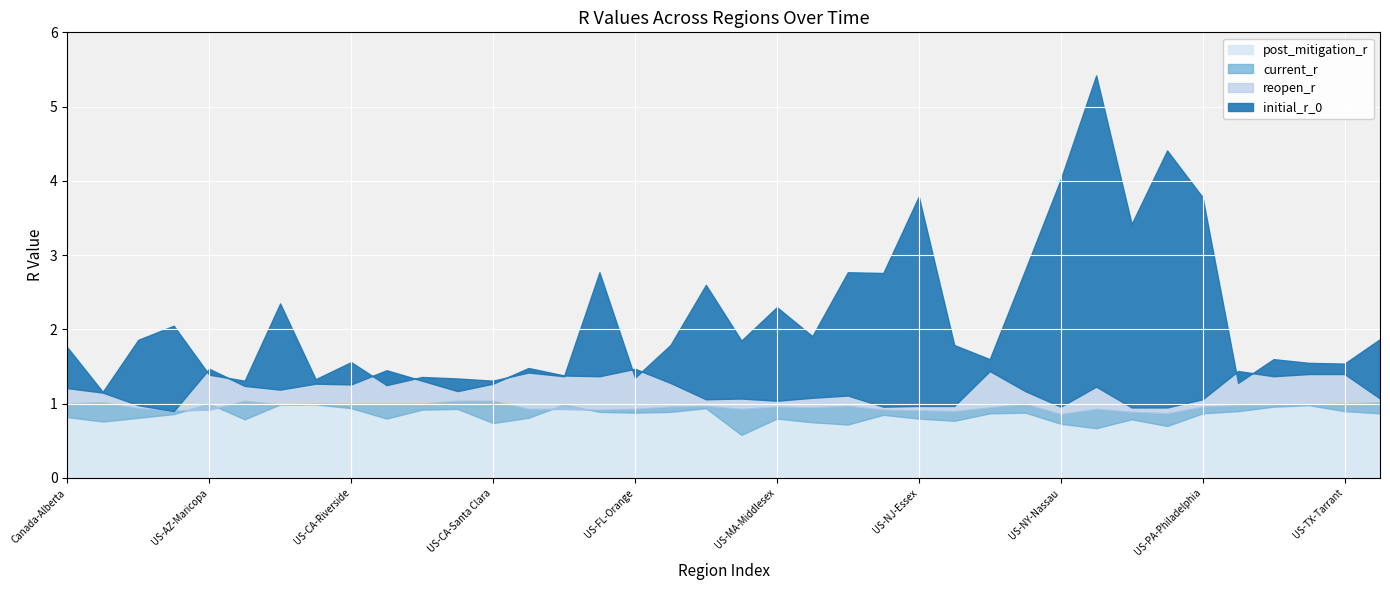

Reading left to right, extract all data points from this chart.

initial_r_0: Canada-Alberta=1.8	Canada-British Columbia=1.2	Canada-Ontario=1.9	Canada-Quebec=2.0	US-AZ-Maricopa=1.4	US-CA-Alameda=1.3	US-CA-Los Angeles=2.4	US-CA-Orange=1.3	US-CA-Riverside=1.6	US-CA-Sacramento=1.2	US-CA-San Bernardino=1.4	US-CA-San Diego=1.3	US-CA-Santa Clara=1.3	US-FL-Broward=1.4	US-FL-Hillsborough=1.4	US-FL-Miami-Dade=2.8	US-FL-Orange=1.4	US-FL-Palm Beach=1.8	US-IL-Cook=2.6	US-LA-Orleans=1.9	US-MA-Middlesex=2.3	US-MA-Suffolk=1.9	US-MI-Wayne=2.8	US-NJ-Bergen=2.8	US-NJ-Essex=3.8	US-NJ-Hudson=1.8	US-NV-Clark=1.6	US-NV-Washoe=2.8	US-NY-Nassau=4.0	US-NY-New York City=5.4	US-NY-Suffolk=3.4	US-NY-Westchester=4.4	US-PA-Philadelphia=3.8	US-TX-Bexar=1.3	US-TX-Dallas=1.6	US-TX-Harris=1.6	US-TX-Tarrant=1.5	US-WA-King=1.9
reopen_r: Canada-Alberta=1.2	Canada-British Columbia=1.1	Canada-Ontario=1.0	Canada-Quebec=0.9	US-AZ-Maricopa=1.5	US-CA-Alameda=1.2	US-CA-Los Angeles=1.2	US-CA-Orange=1.3	US-CA-Riverside=1.3	US-CA-Sacramento=1.4	US-CA-San Bernardino=1.3	US-CA-San Diego=1.2	US-CA-Santa Clara=1.3	US-FL-Broward=1.5	US-FL-Hillsborough=1.4	US-FL-Miami-Dade=1.4	US-FL-Orange=1.5	US-FL-Palm Beach=1.3	US-IL-Cook=1.1	US-LA-Orleans=1.1	US-MA-Middlesex=1.0	US-MA-Suffolk=1.1	US-MI-Wayne=1.1	US-NJ-Bergen=1.0	US-NJ-Essex=1.0	US-NJ-Hudson=1.0	US-NV-Clark=1.4	US-NV-Washoe=1.2	US-NY-Nassau=1.0	US-NY-New York City=1.2	US-NY-Suffolk=0.9	US-NY-Westchester=0.9	US-PA-Philadelphia=1.1	US-TX-Bexar=1.4	US-TX-Dallas=1.4	US-TX-Harris=1.4	US-TX-Tarrant=1.4	US-WA-King=1.1
post_mitigation_r: Canada-Alberta=0.8	Canada-British Columbia=0.8	Canada-Ontario=0.8	Canada-Quebec=0.9	US-AZ-Maricopa=1.0	US-CA-Alameda=0.8	US-CA-Los Angeles=1.0	US-CA-Orange=1.0	US-CA-Riverside=0.9	US-CA-Sacramento=0.8	US-CA-San Bernardino=0.9	US-CA-San Diego=0.9	US-CA-Santa Clara=0.7	US-FL-Broward=0.8	US-FL-Hillsborough=1.0	US-FL-Miami-Dade=0.9	US-FL-Orange=0.9	US-FL-Palm Beach=0.9	US-IL-Cook=0.9	US-LA-Orleans=0.6	US-MA-Middlesex=0.8	US-MA-Suffolk=0.8	US-MI-Wayne=0.7	US-NJ-Bergen=0.8	US-NJ-Essex=0.8	US-NJ-Hudson=0.8	US-NV-Clark=0.9	US-NV-Washoe=0.9	US-NY-Nassau=0.7	US-NY-New York City=0.7	US-NY-Suffolk=0.8	US-NY-Westchester=0.7	US-PA-Philadelphia=0.9	US-TX-Bexar=0.9	US-TX-Dallas=1.0	US-TX-Harris=1.0	US-TX-Tarrant=0.9	US-WA-King=0.9
current_r: Canada-Alberta=1.0	Canada-British Columbia=1.0	Canada-Ontario=0.9	Canada-Quebec=0.9	US-AZ-Maricopa=0.9	US-CA-Alameda=1.0	US-CA-Los Angeles=1.0	US-CA-Orange=1.0	US-CA-Riverside=1.0	US-CA-Sacramento=1.0	US-CA-San Bernardino=1.0	US-CA-San Diego=1.0	US-CA-Santa Clara=1.0	US-FL-Broward=0.9	US-FL-Hillsborough=0.9	US-FL-Miami-Dade=0.9	US-FL-Orange=0.9	US-FL-Palm Beach=1.0	US-IL-Cook=1.0	US-LA-Orleans=0.9	US-MA-Middlesex=1.0	US-MA-Suffolk=0.9	US-MI-Wayne=1.0	US-NJ-Bergen=0.9	US-NJ-Essex=0.9	US-NJ-Hudson=0.9	US-NV-Clark=0.9	US-NV-Washoe=1.0	US-NY-Nassau=0.9	US-NY-New York City=0.9	US-NY-Suffolk=0.9	US-NY-Westchester=0.9	US-PA-Philadelphia=1.0	US-TX-Bexar=1.0	US-TX-Dallas=1.0	US-TX-Harris=1.0	US-TX-Tarrant=1.0	US-WA-King=1.0